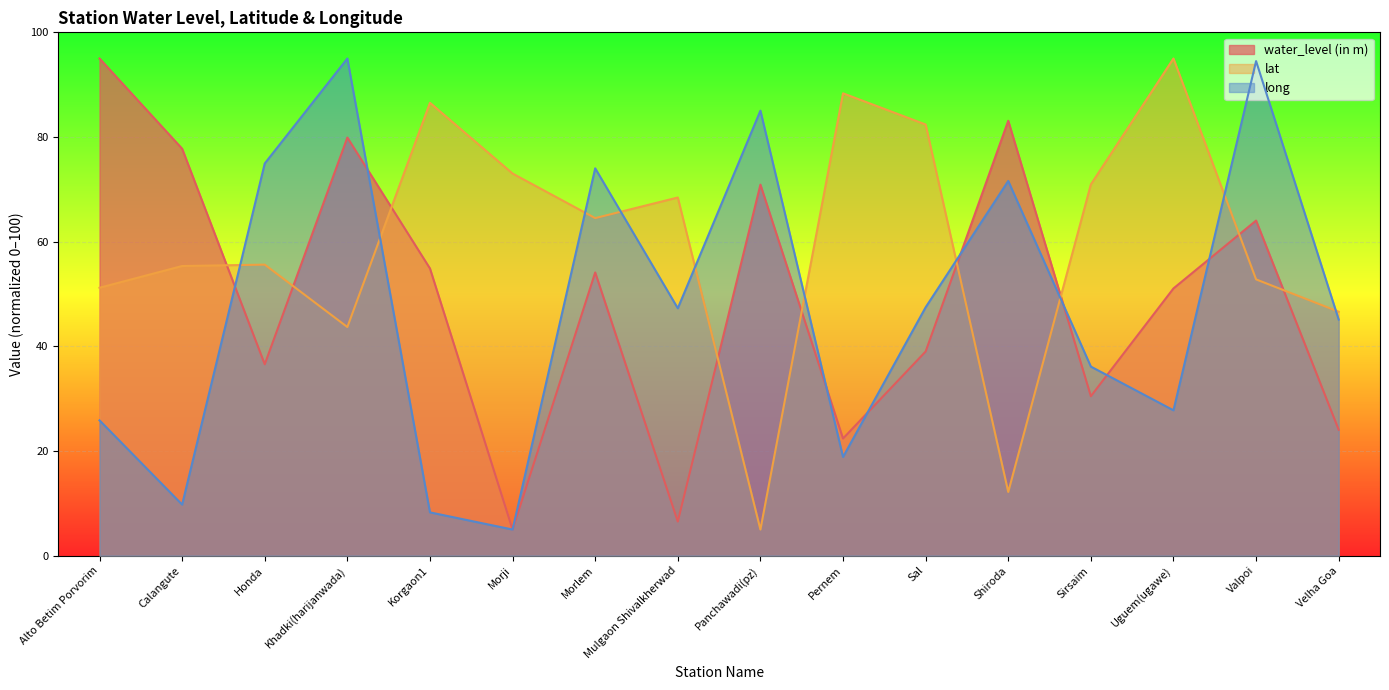

Read the lat value at Sal.

82.4